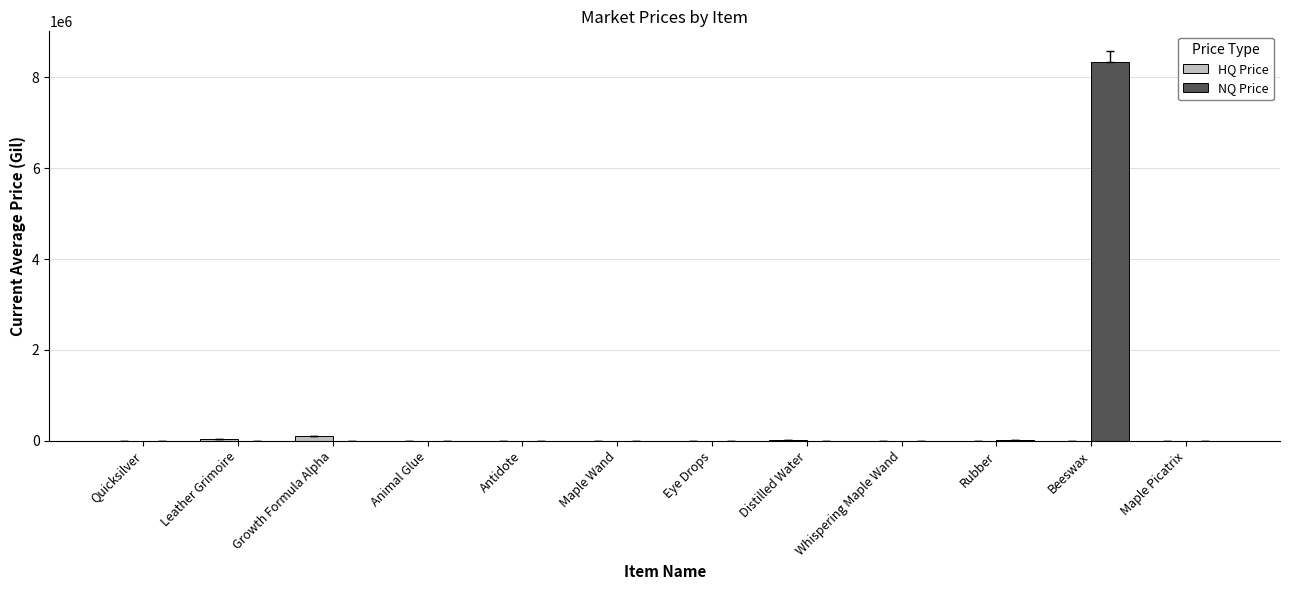

Which series has the largest total across all categories?

NQ Price